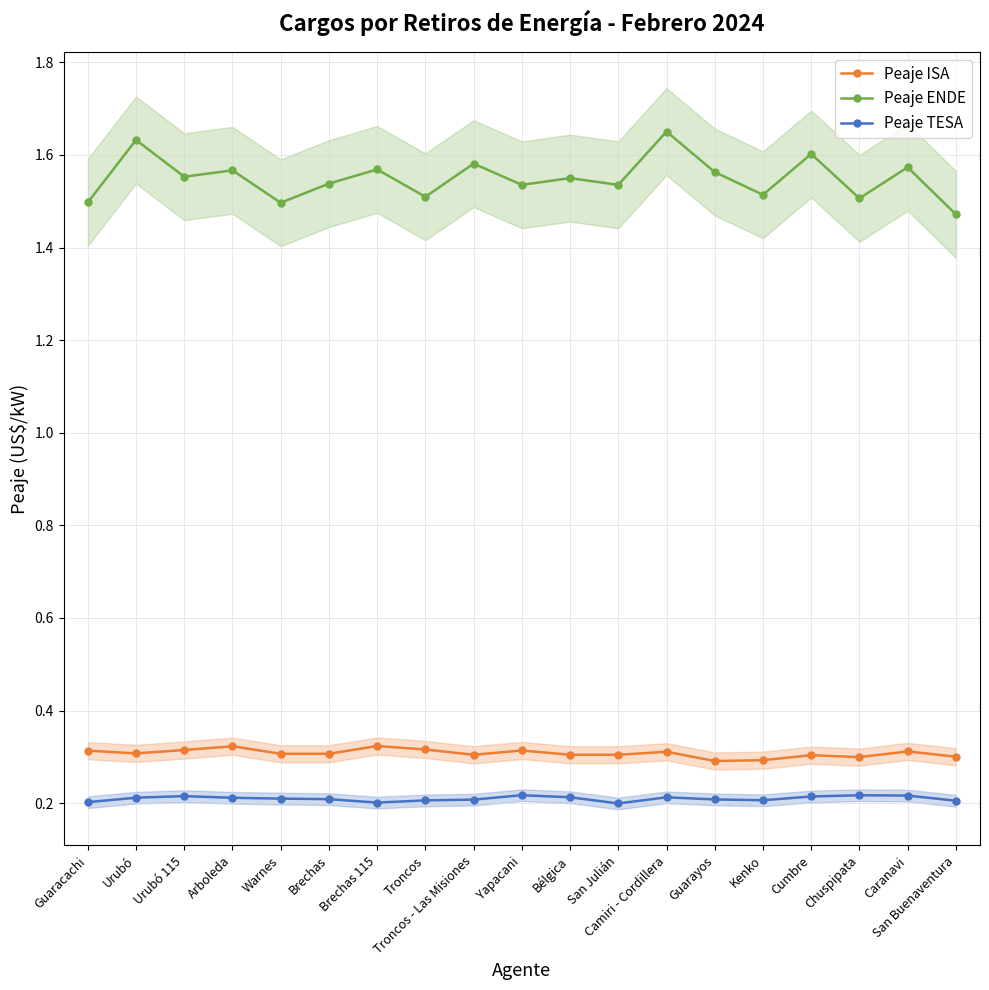

What is the difference between the maximum and second lowest values in the Peaje ENDE series?

0.2